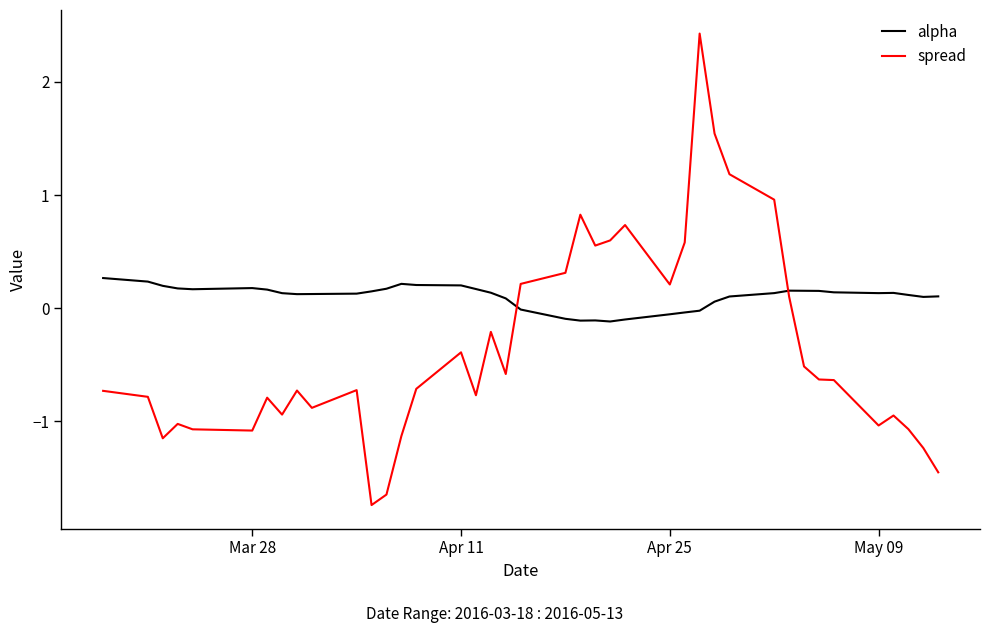

Does the chart have visible grid lines?

No